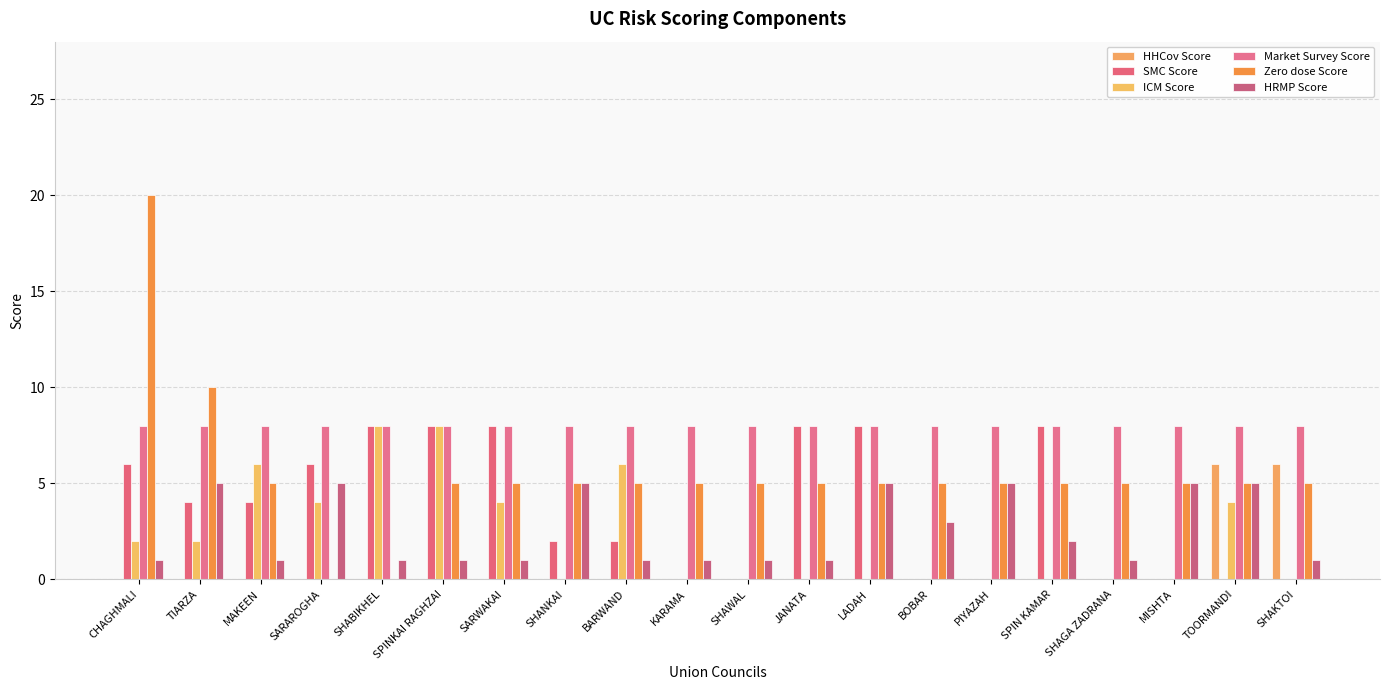

Reading right to left, list all the values displayed in this chart.

HHCov Score: SHAKTOI=6	TOORMANDI=6	MISHTA=0	SHAGA ZADRANA=0	SPIN KAMAR=0	PIYAZAH=0	BOBAR=0	LADAH=0	JANATA=0	SHAWAL=0	KARAMA=0	BARWAND=0	SHANKAI=0	SARWAKAI=0	SPINKAI RAGHZAI=0	SHABIKHEL=0	SARAROGHA=0	MAKEEN=0	TIARZA=0	CHAGHMALI=0
SMC Score: SHAKTOI=0	TOORMANDI=0	MISHTA=0	SHAGA ZADRANA=0	SPIN KAMAR=8	PIYAZAH=0	BOBAR=0	LADAH=8	JANATA=8	SHAWAL=0	KARAMA=0	BARWAND=2	SHANKAI=2	SARWAKAI=8	SPINKAI RAGHZAI=8	SHABIKHEL=8	SARAROGHA=6	MAKEEN=4	TIARZA=4	CHAGHMALI=6
ICM Score: SHAKTOI=0	TOORMANDI=4	MISHTA=0	SHAGA ZADRANA=0	SPIN KAMAR=0	PIYAZAH=0	BOBAR=0	LADAH=0	JANATA=0	SHAWAL=0	KARAMA=0	BARWAND=6	SHANKAI=0	SARWAKAI=4	SPINKAI RAGHZAI=8	SHABIKHEL=8	SARAROGHA=4	MAKEEN=6	TIARZA=2	CHAGHMALI=2
Market Survey Score: SHAKTOI=8	TOORMANDI=8	MISHTA=8	SHAGA ZADRANA=8	SPIN KAMAR=8	PIYAZAH=8	BOBAR=8	LADAH=8	JANATA=8	SHAWAL=8	KARAMA=8	BARWAND=8	SHANKAI=8	SARWAKAI=8	SPINKAI RAGHZAI=8	SHABIKHEL=8	SARAROGHA=8	MAKEEN=8	TIARZA=8	CHAGHMALI=8
Zero dose Score: SHAKTOI=5	TOORMANDI=5	MISHTA=5	SHAGA ZADRANA=5	SPIN KAMAR=5	PIYAZAH=5	BOBAR=5	LADAH=5	JANATA=5	SHAWAL=5	KARAMA=5	BARWAND=5	SHANKAI=5	SARWAKAI=5	SPINKAI RAGHZAI=5	SHABIKHEL=0	SARAROGHA=0	MAKEEN=5	TIARZA=10	CHAGHMALI=20
HRMP Score: SHAKTOI=1	TOORMANDI=5	MISHTA=5	SHAGA ZADRANA=1	SPIN KAMAR=2	PIYAZAH=5	BOBAR=3	LADAH=5	JANATA=1	SHAWAL=1	KARAMA=1	BARWAND=1	SHANKAI=5	SARWAKAI=1	SPINKAI RAGHZAI=1	SHABIKHEL=1	SARAROGHA=5	MAKEEN=1	TIARZA=5	CHAGHMALI=1